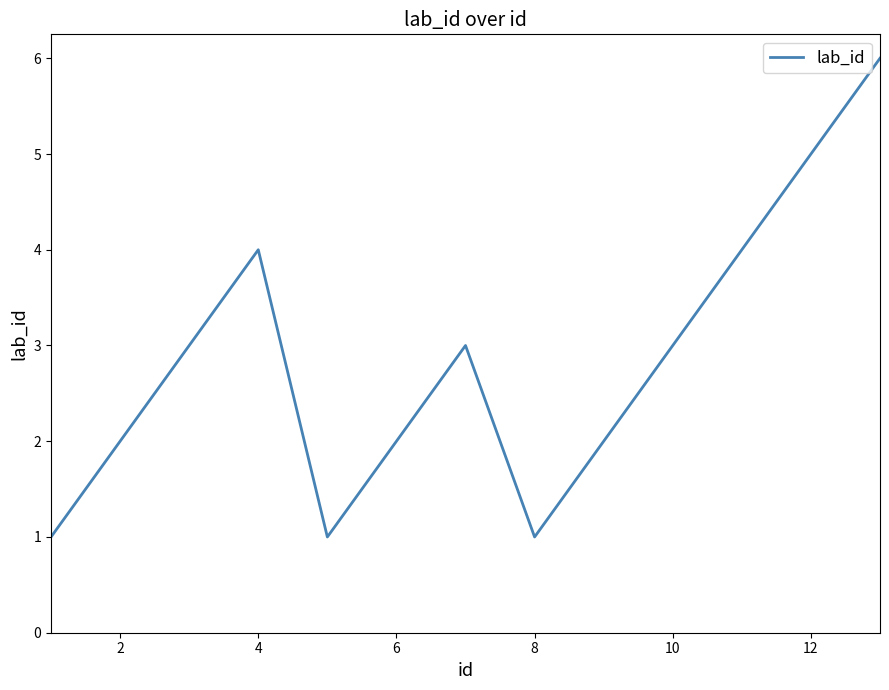

Does the chart display data point markers on the line(s)?

No